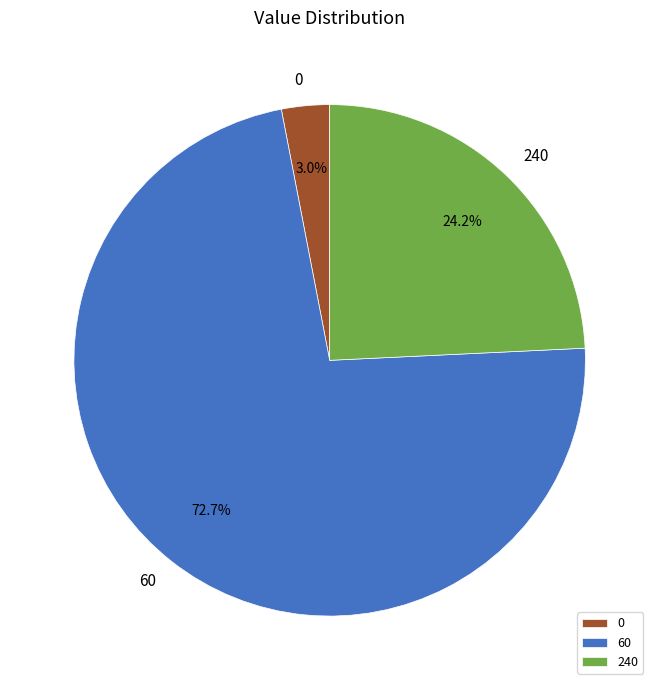

What percentage do 60 and 240 together represent?

97.0%